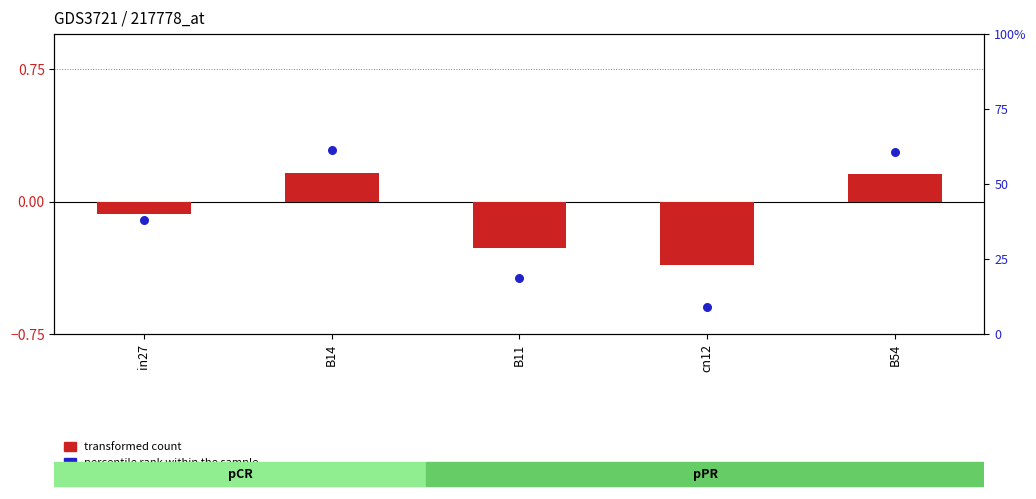

What is the total value across all series at B54?

0.8